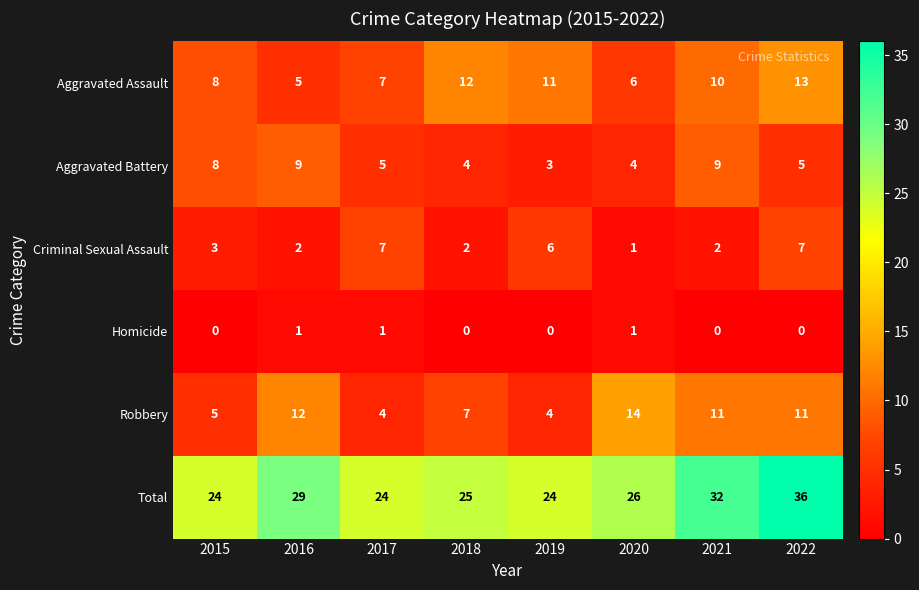

How many series are shown in this chart?

6